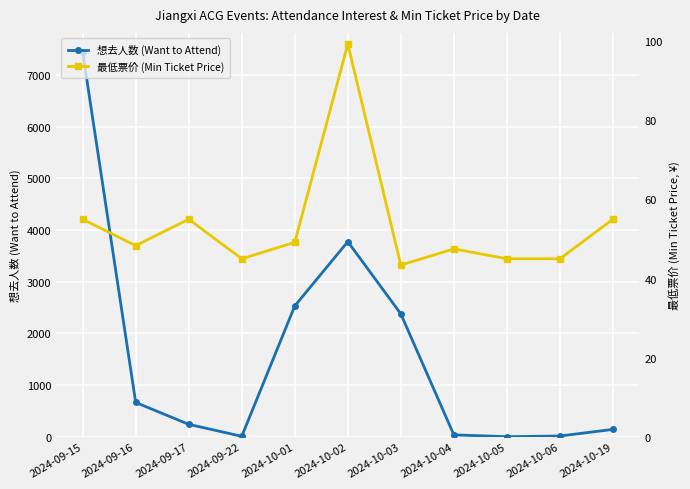

What are all the series names shown in the legend?

想去人数 (Want to Attend), 最低票价 (Min Ticket Price)